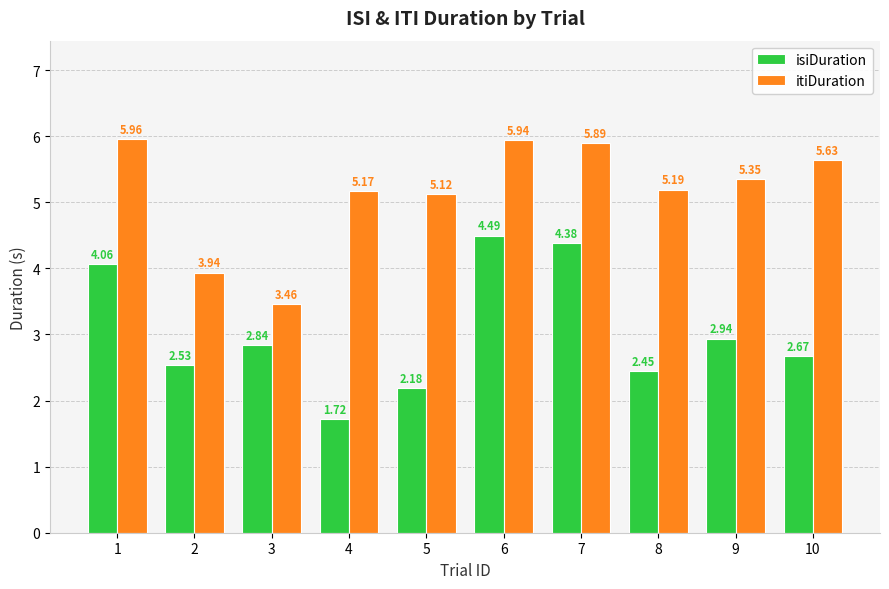

Rank the categories by isiDuration value from lowest to highest.

4, 5, 8, 2, 10, 3, 9, 1, 7, 6